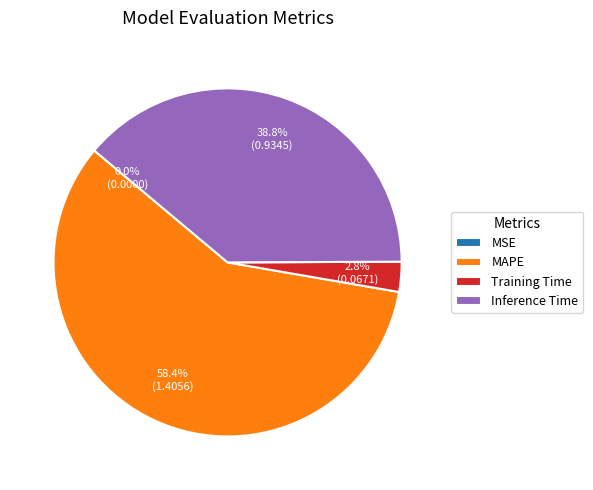

Is there any slice that represents more than half of the pie?

Yes